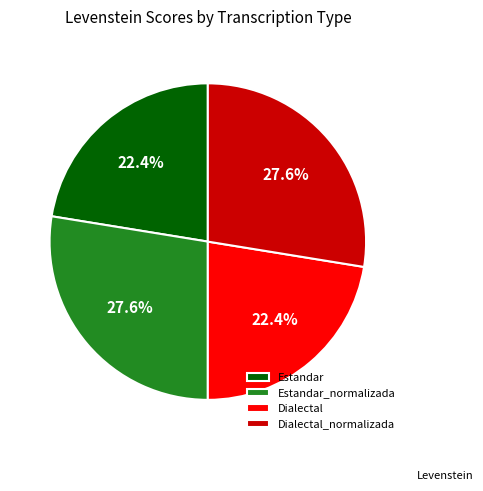

To the nearest percent, what is the difference between the Estandar_normalizada and Dialectal slice percentages?

5%